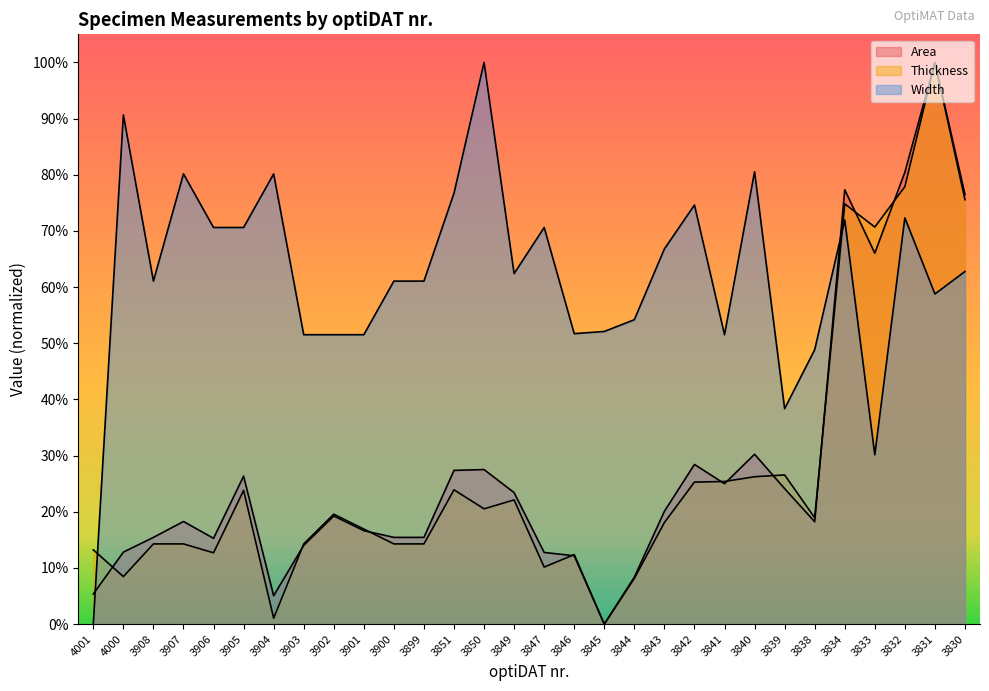

Which series ends up on top after the final intersection of Area and Thickness?

Area